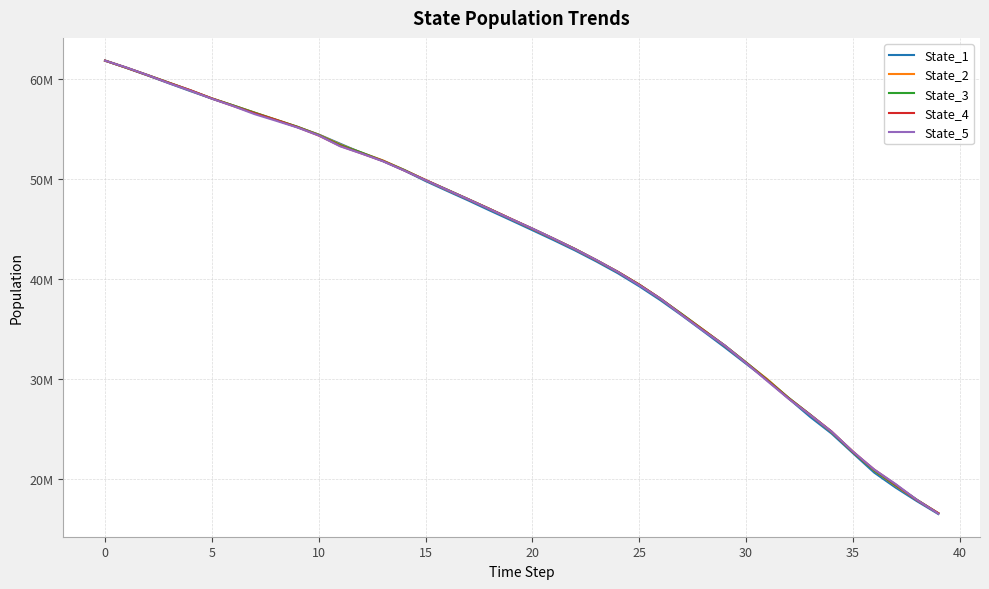

Does the chart have visible grid lines?

Yes